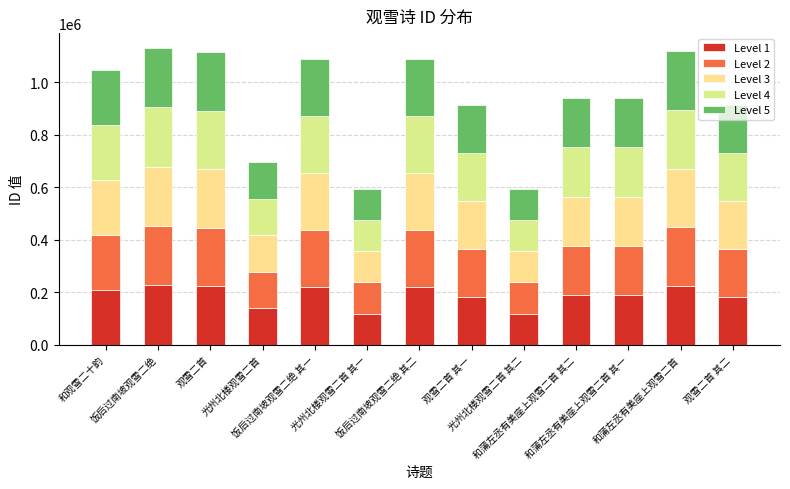

What is the minimum value for Level 1?

118599.4